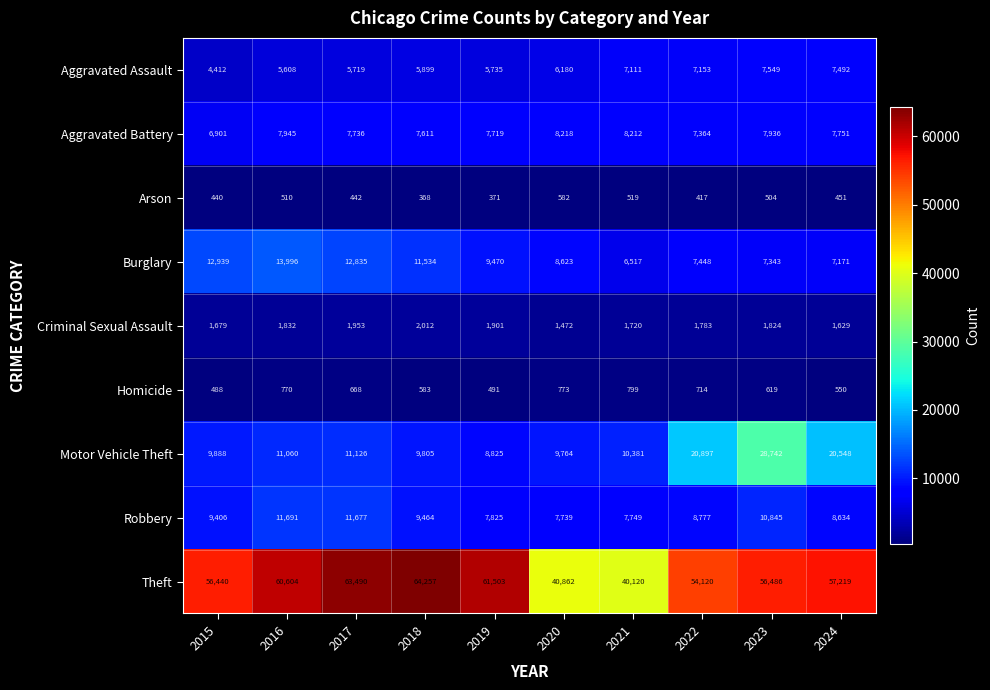

Which series changed the most between 2015 and 2021?

Theft